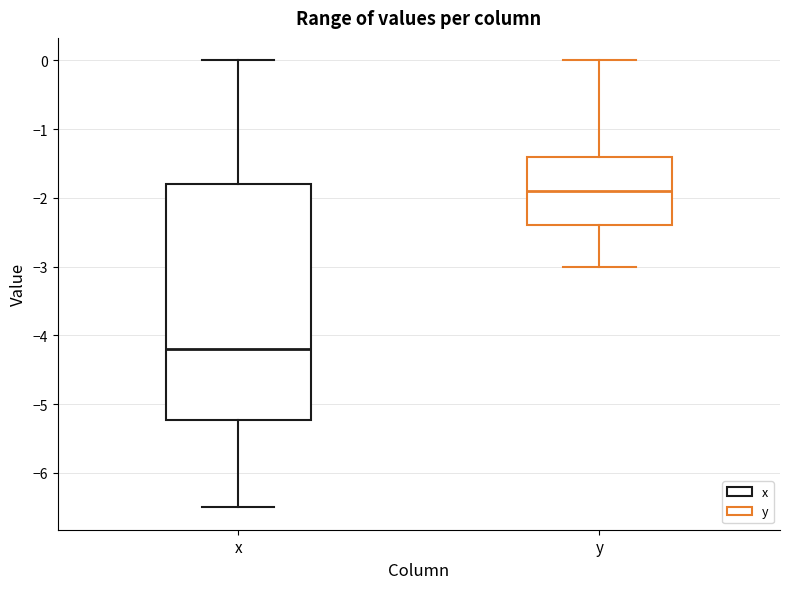

Where does the upper whisker of the box for x end on the y-axis? The values are not printed on the chart, so give them approximately, as read against the axis.

0.0